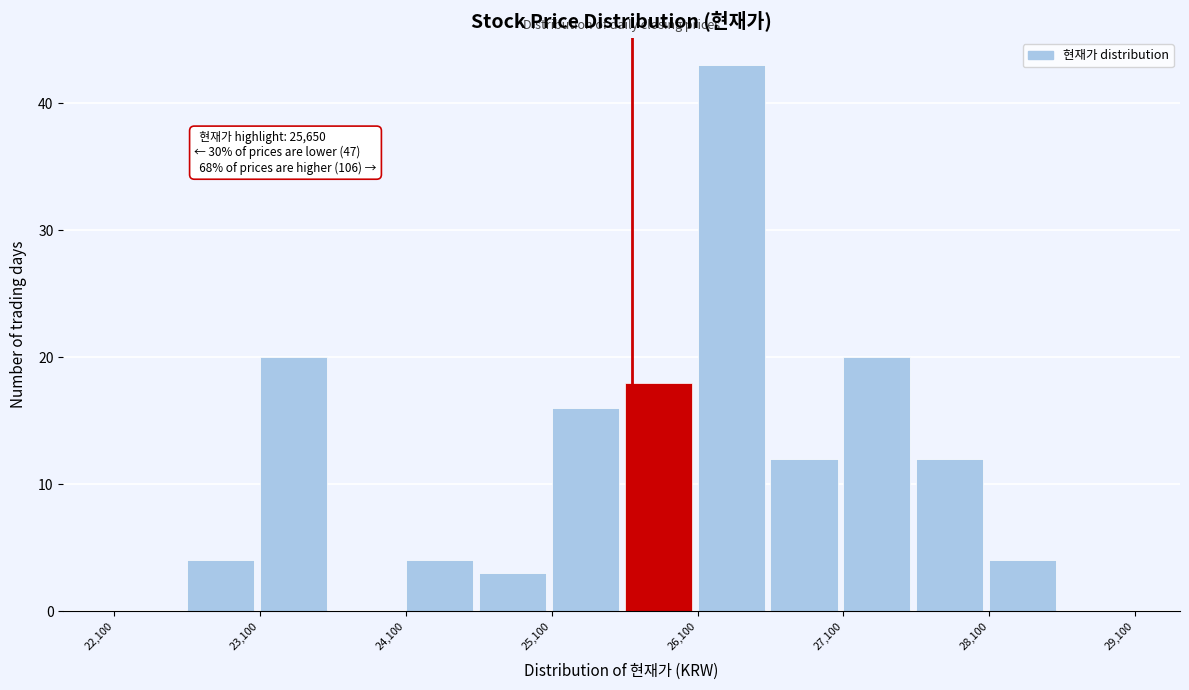

Over which range of the x-axis is the bar tallest?

26100 to 26600